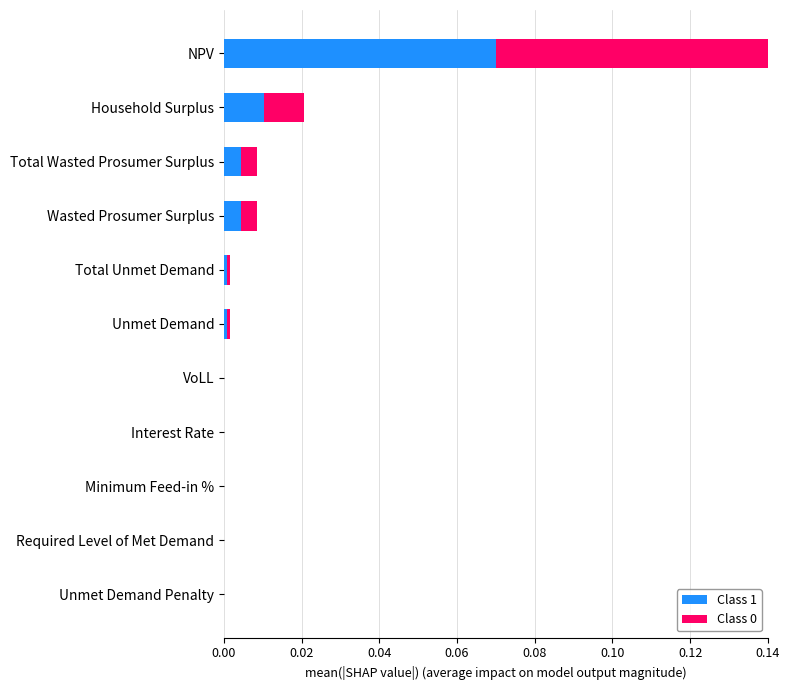

Is it true that Class 1 equals 0.0 at Total Wasted Prosumer Surplus?

True